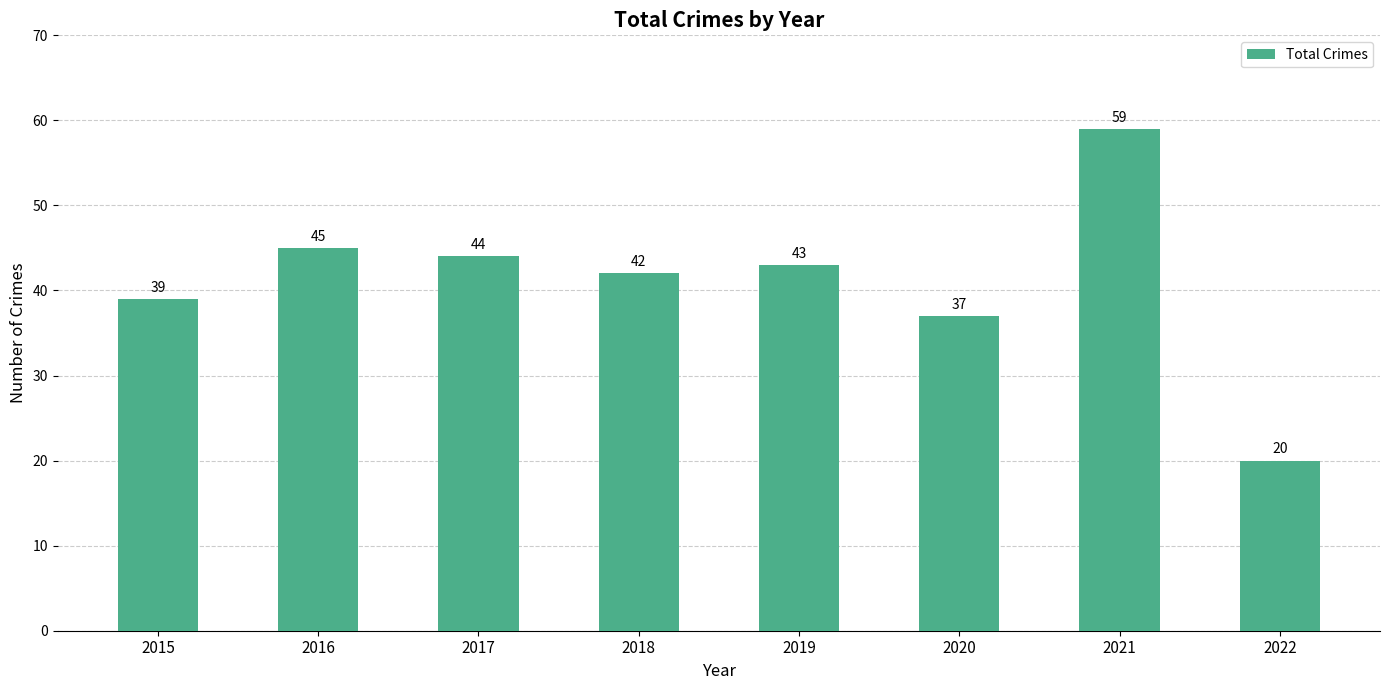

Reading left to right, list all the values displayed in this chart.

39	45	44	42	43	37	59	20